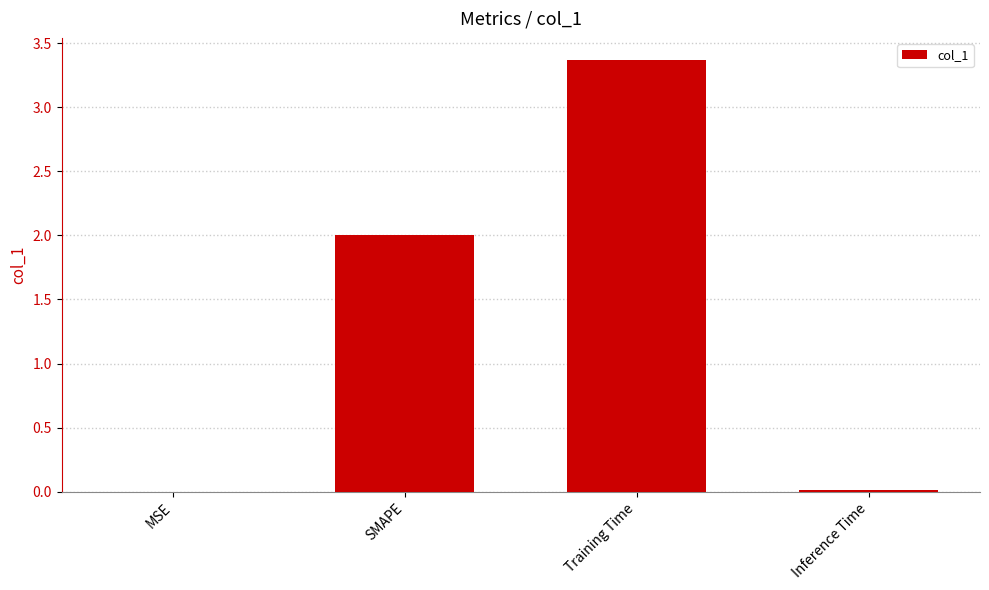

How many data points does each series have?

4